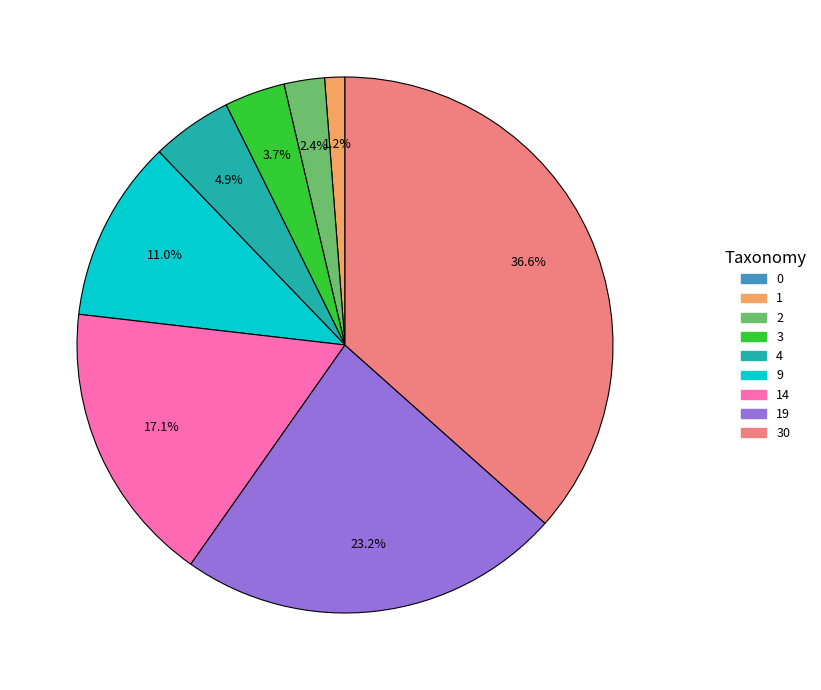

The 19 slice represents 32% of the pie. True or false?

False